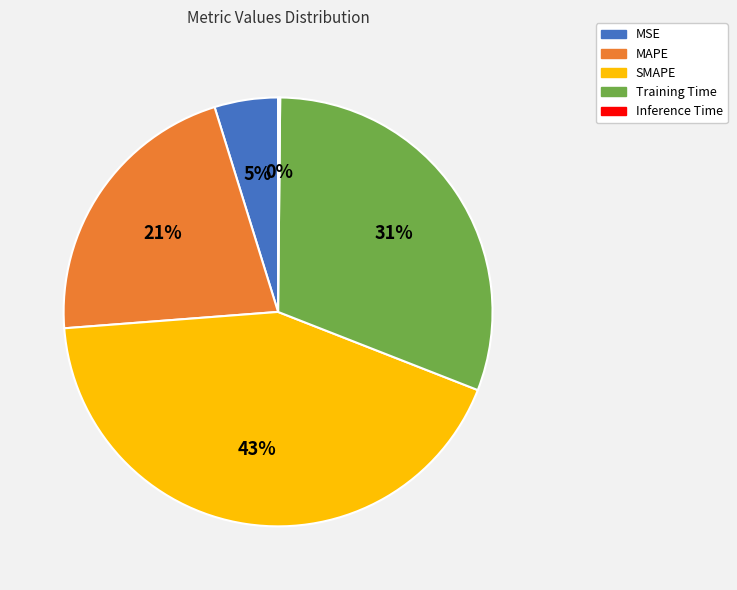

The SMAPE slice represents 56% of the pie. True or false?

False